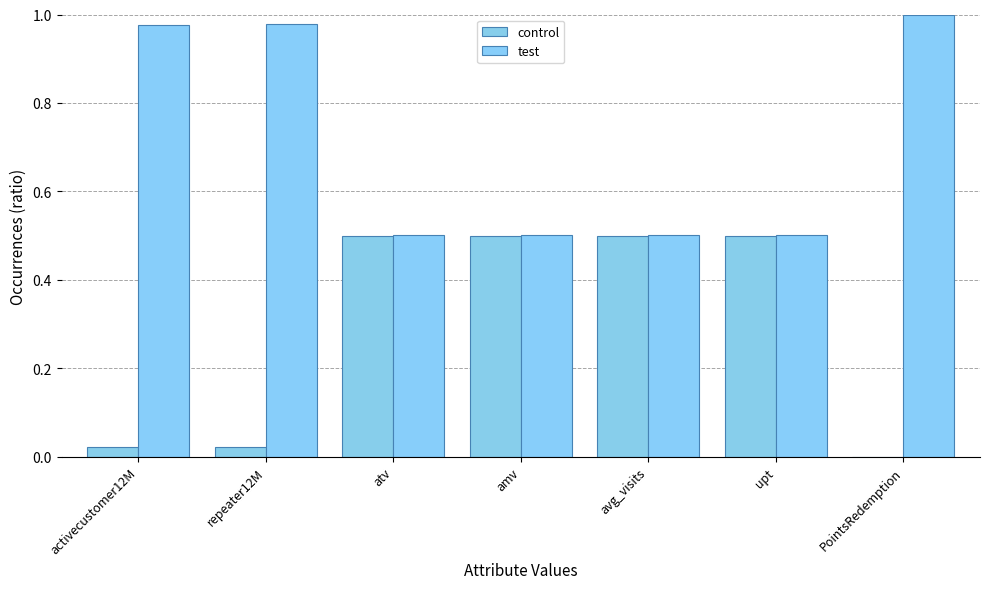

Are the bars horizontal?

No